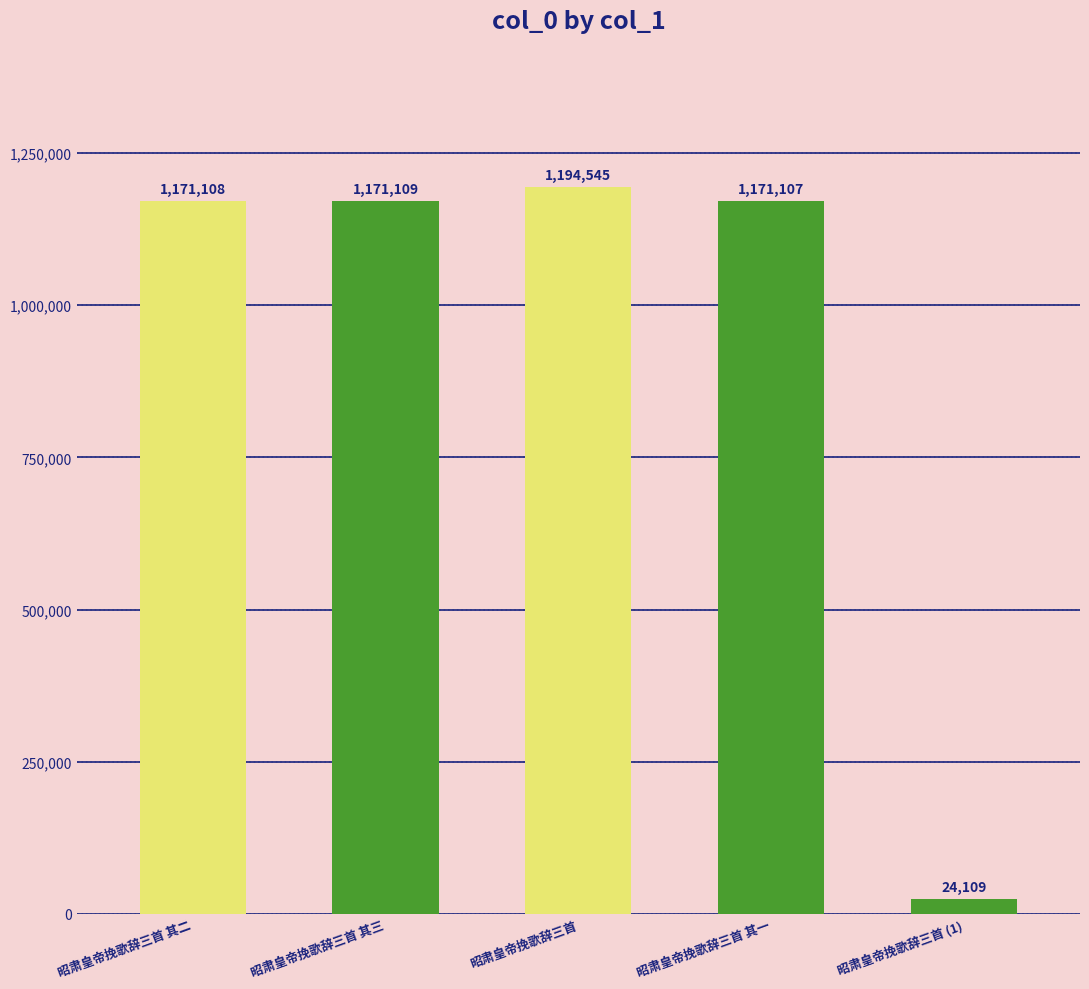

The chart shows a value of 1966432 at 昭肃皇帝挽歌辞三首. True or false?

False